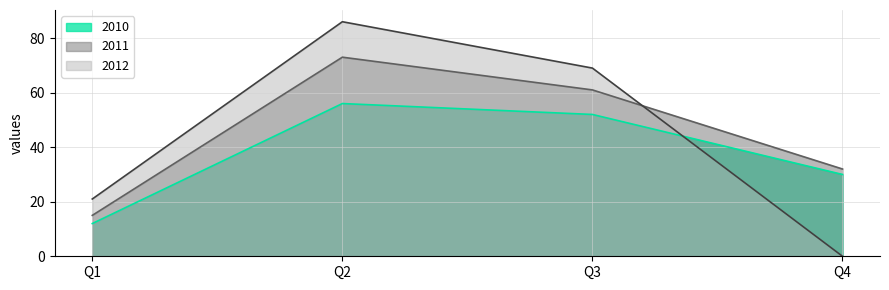

Which series has the largest total across all categories?

2011